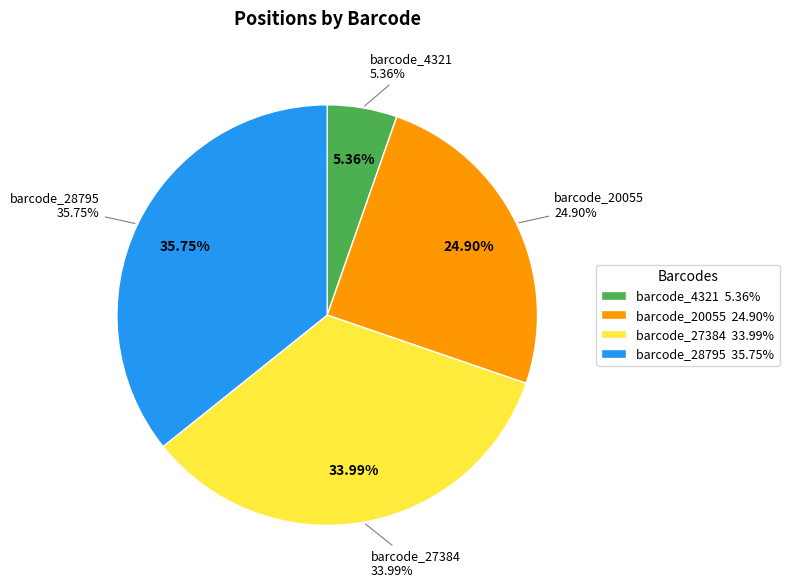

To the nearest percent, what portion does barcode_20055 represent?

25%